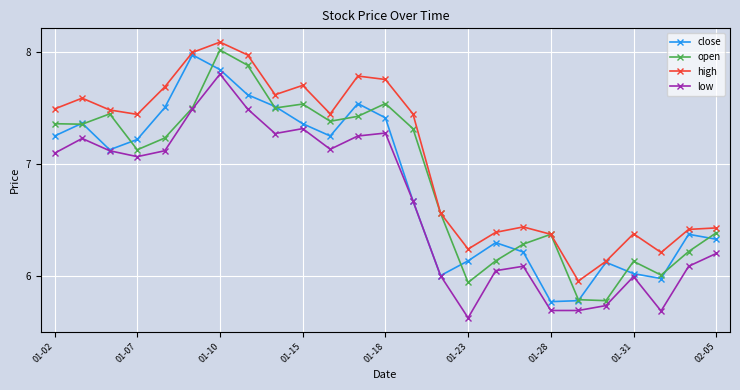

Which series has the largest total across all categories?

high